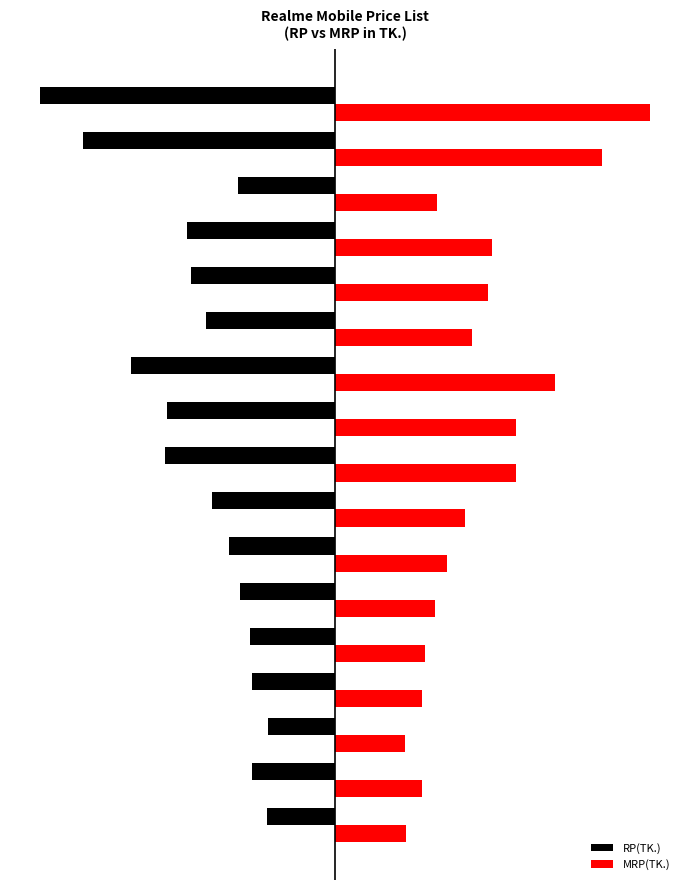

What are all the series names shown in the legend?

RP(TK.), MRP(TK.)